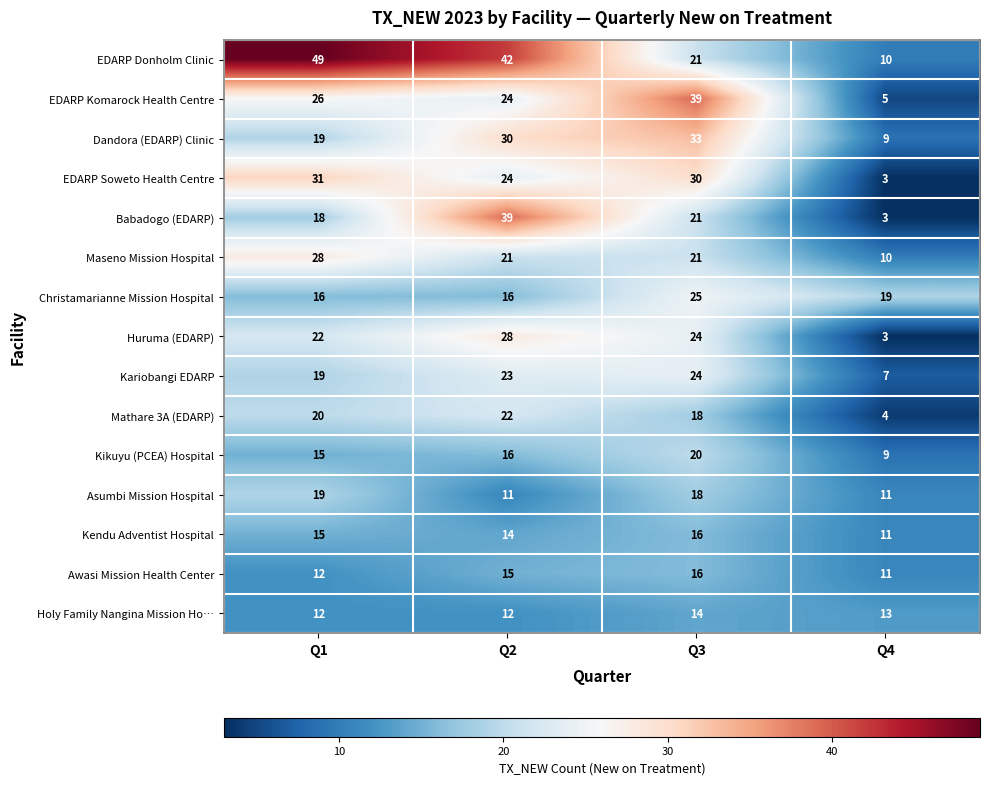

What is the maximum value shown in the chart?

49